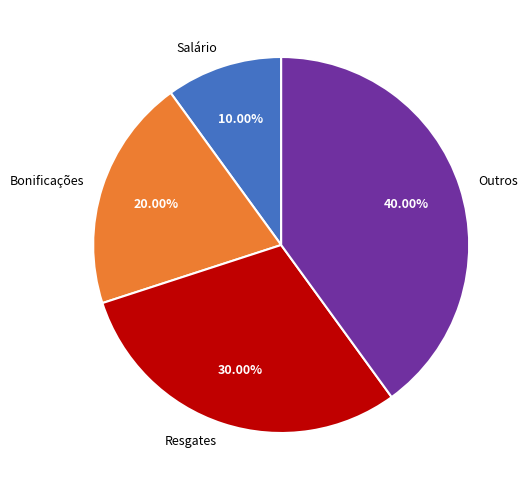

Which has a higher value, Bonificações or Salário?

Bonificações